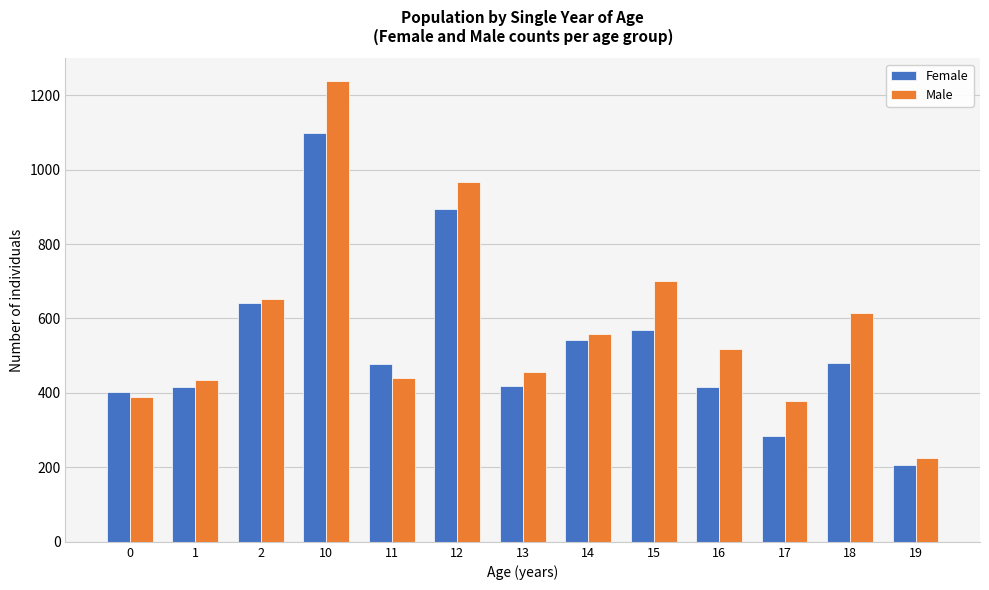

What value does the Male series have at 10, to the nearest 100?

1200